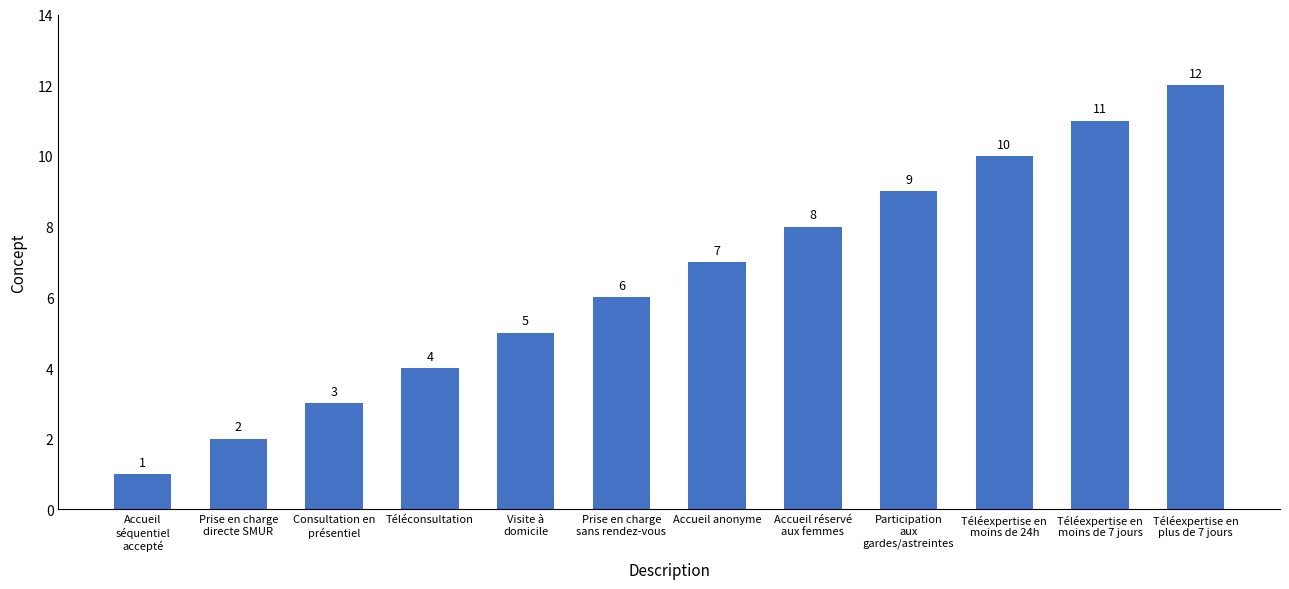

Reading right to left, transcribe all the data shown in this chart.

Téléexpertise en
plus de 7 jours=12	Téléexpertise en
moins de 7 jours=11	Téléexpertise en
moins de 24h=10	Participation
aux
gardes/astreintes=9	Accueil réservé
aux femmes=8	Accueil anonyme=7	Prise en charge
sans rendez-vous=6	Visite à
domicile=5	Téléconsultation=4	Consultation en
présentiel=3	Prise en charge
directe SMUR=2	Accueil
séquentiel
accepté=1